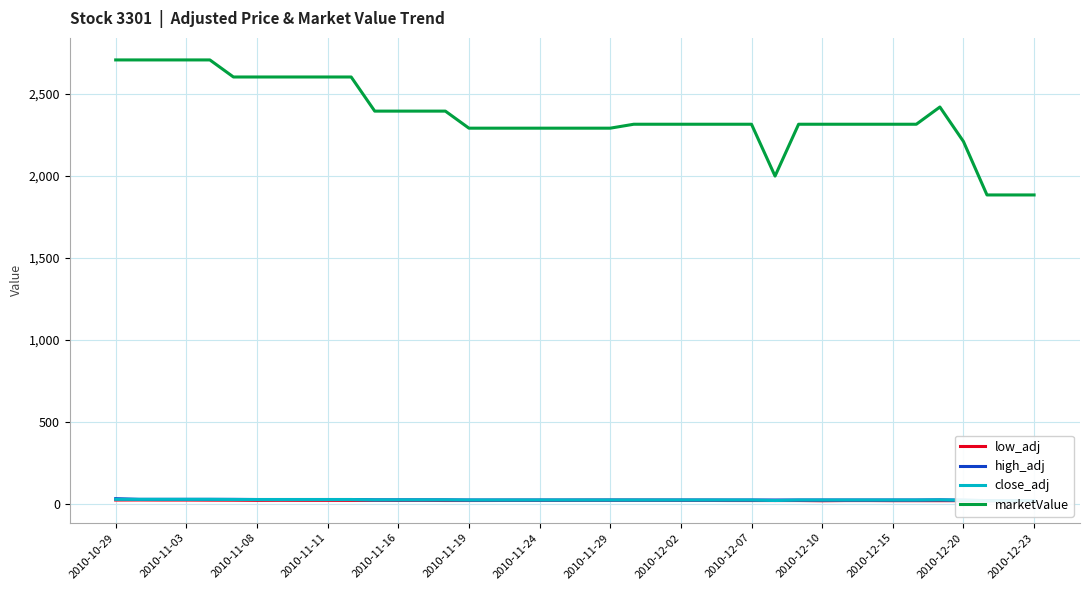

Which category has the highest value across all series?

2010-10-29